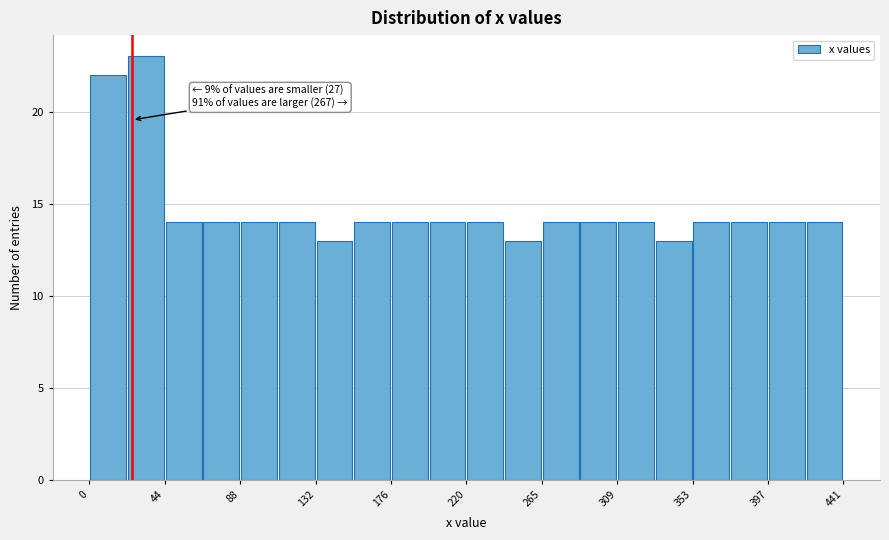

Which range on the x-axis has the tallest bar?

20 to 45